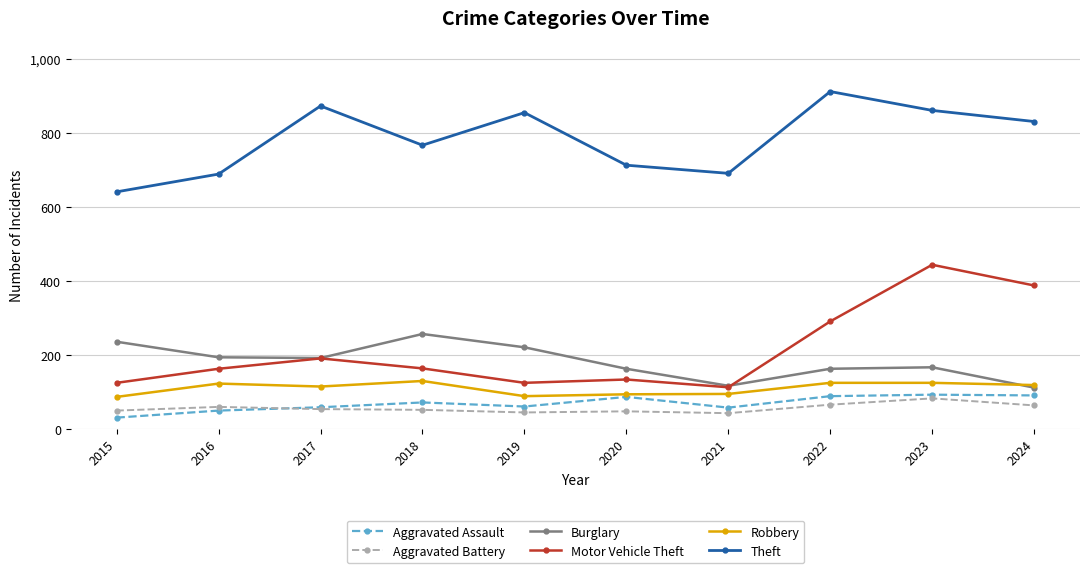

At which category is the sum across all series the highest?

2023